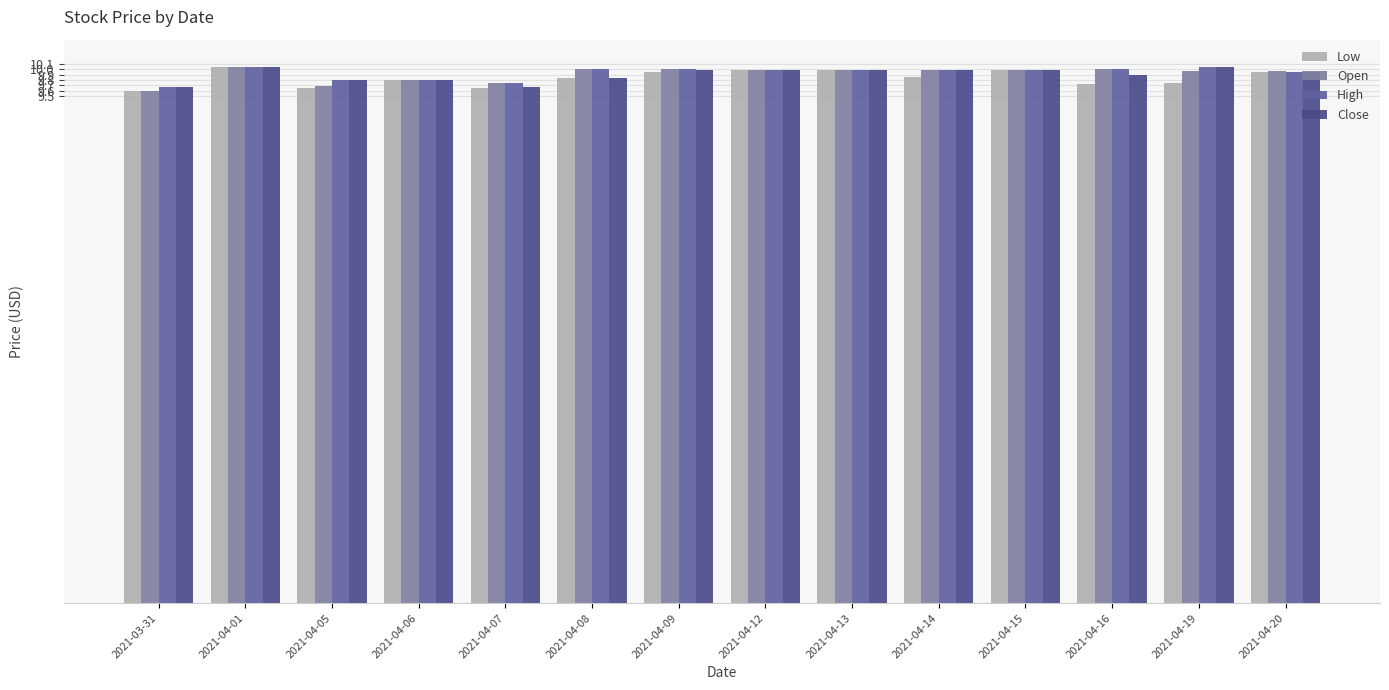

Reading left to right, what are all the values shown in this chart?

Low: 9.6	10.1	9.6	9.8	9.6	9.8	9.9	10.0	10.0	9.9	10.0	9.7	9.7	9.9
Open: 9.6	10.1	9.7	9.8	9.8	10.0	10.0	10.0	10.0	10.0	10.0	10.0	10.0	10.0
High: 9.7	10.1	9.8	9.8	9.8	10.0	10.0	10.0	10.0	10.0	10.0	10.0	10.1	9.9
Close: 9.7	10.1	9.8	9.8	9.7	9.8	10.0	10.0	10.0	10.0	10.0	9.9	10.1	9.9